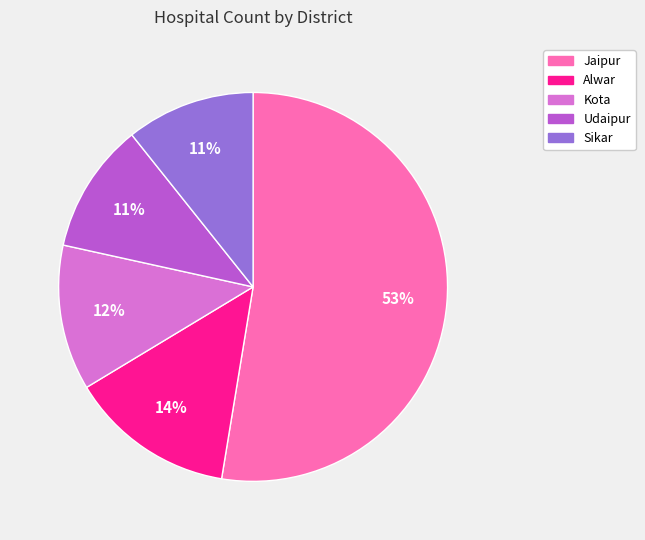

To the nearest percent, what is the average slice percentage?

20%